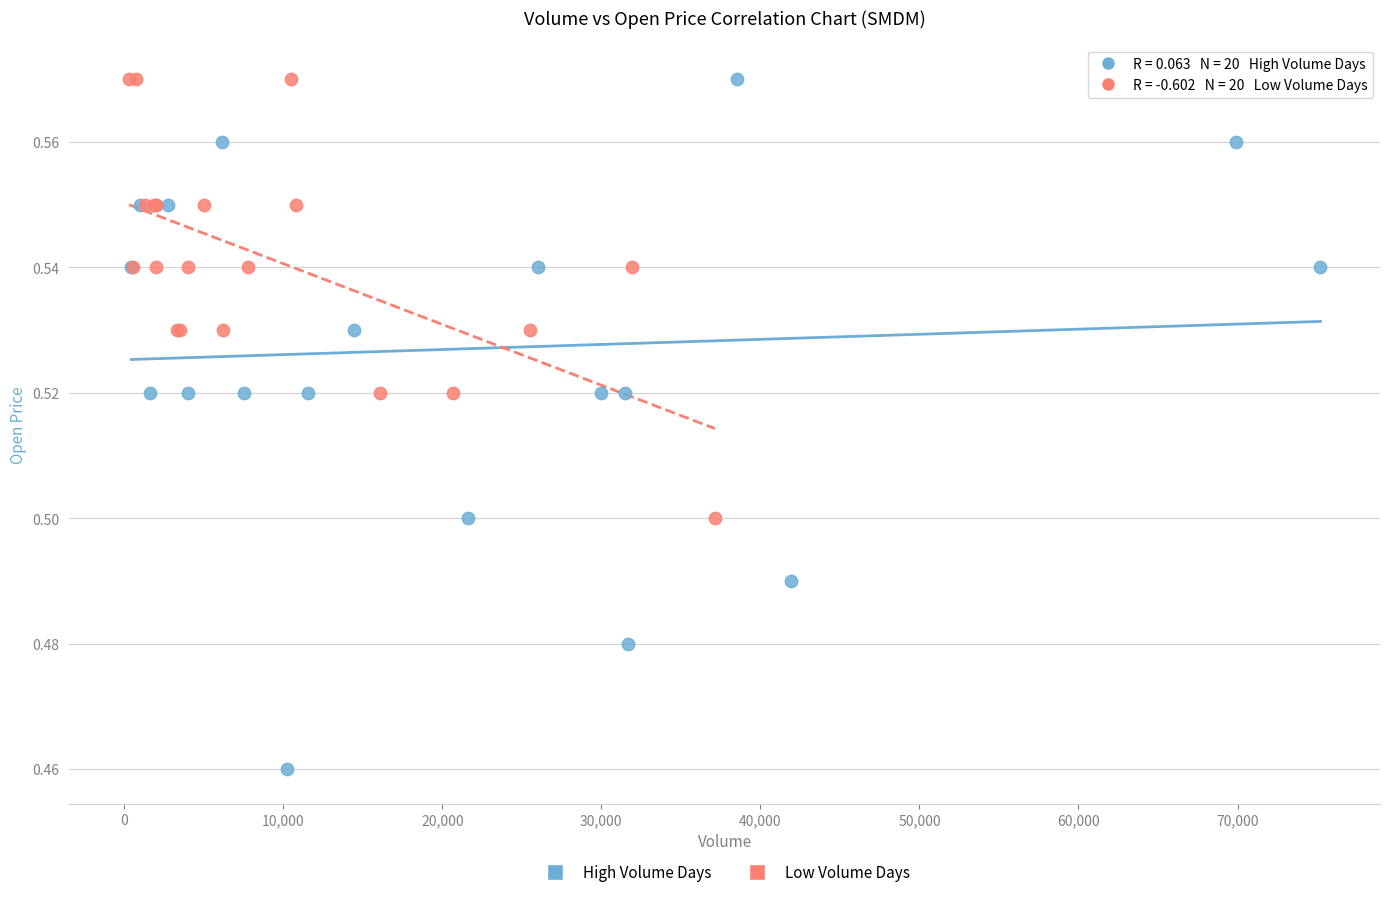

Which series has the widest spread of Y values?

High Volume Days